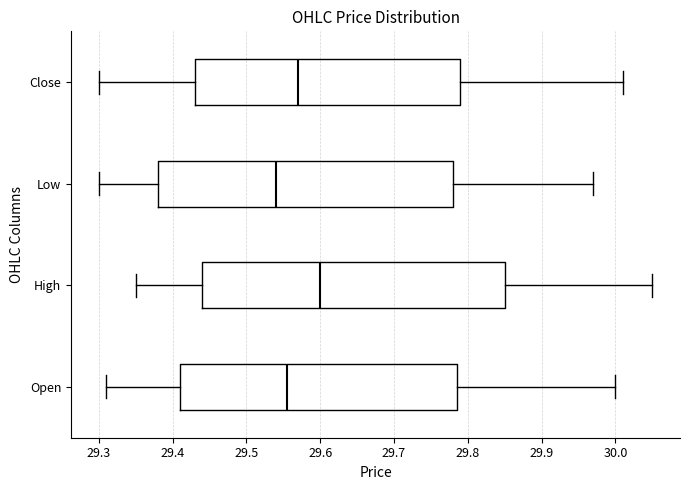

Reading bottom to top, read every box against the x-axis: the position of its median line, the range the box covers, and the ends of its whiskers. The values are not printed on the chart, so give them approximately, as read against the axis.

Open: median 29.56, box 29.41 to 29.79, whiskers 29.31 to 30.00
High: median 29.60, box 29.44 to 29.85, whiskers 29.35 to 30.05
Low: median 29.54, box 29.38 to 29.78, whiskers 29.30 to 29.97
Close: median 29.57, box 29.43 to 29.79, whiskers 29.30 to 30.01